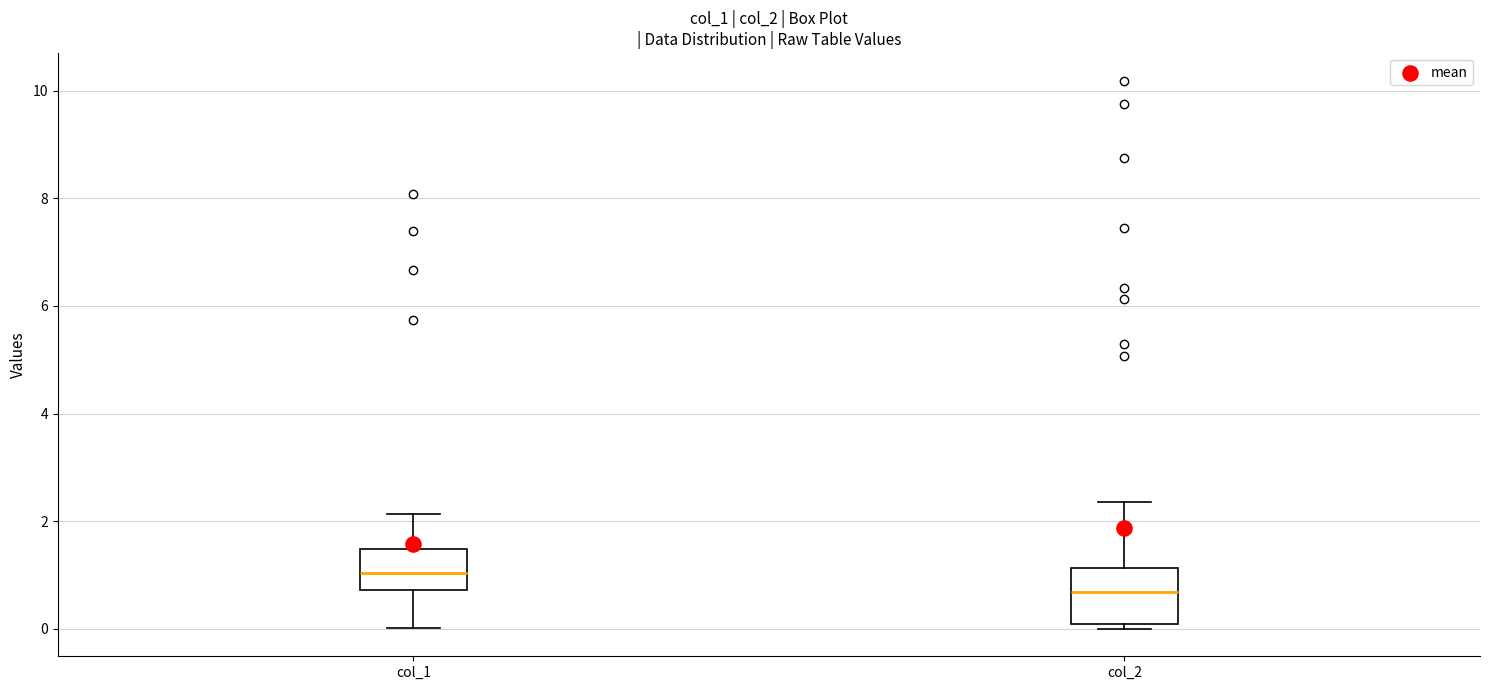

Reading left to right, read every box against the y-axis: the position of its median line, the range the box covers, and the ends of its whiskers. The values are not printed on the chart, so give them approximately, as read against the axis.

col_1: median 1.0, box 0.8 to 1.4, whiskers 0.0 to 2.2
col_2: median 0.6, box 0.0 to 1.2, whiskers 0.0 (just below the box's lower edge) to 2.4